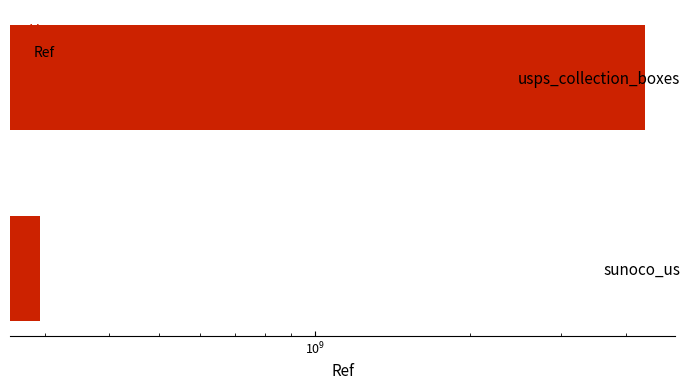

What is the smallest value displayed?

294004700